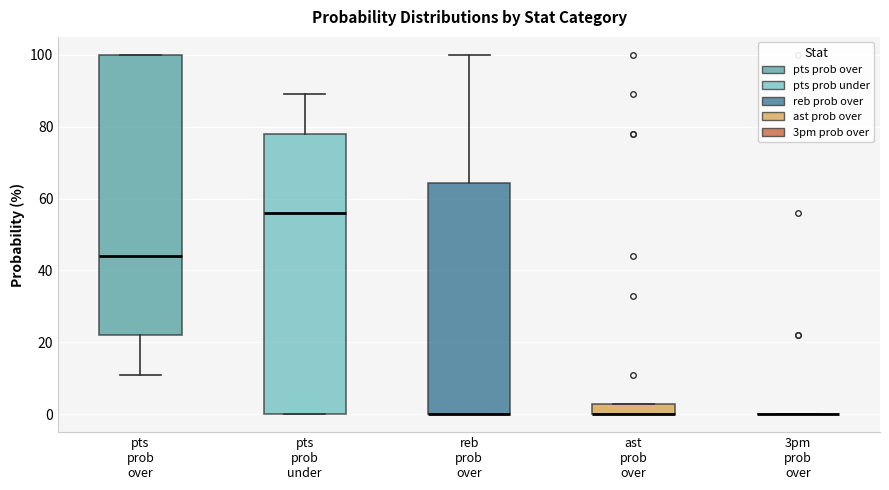

Where is the upper edge of the box for pts prob over on the y-axis? The values are not printed on the chart, so give them approximately, as read against the axis.

100